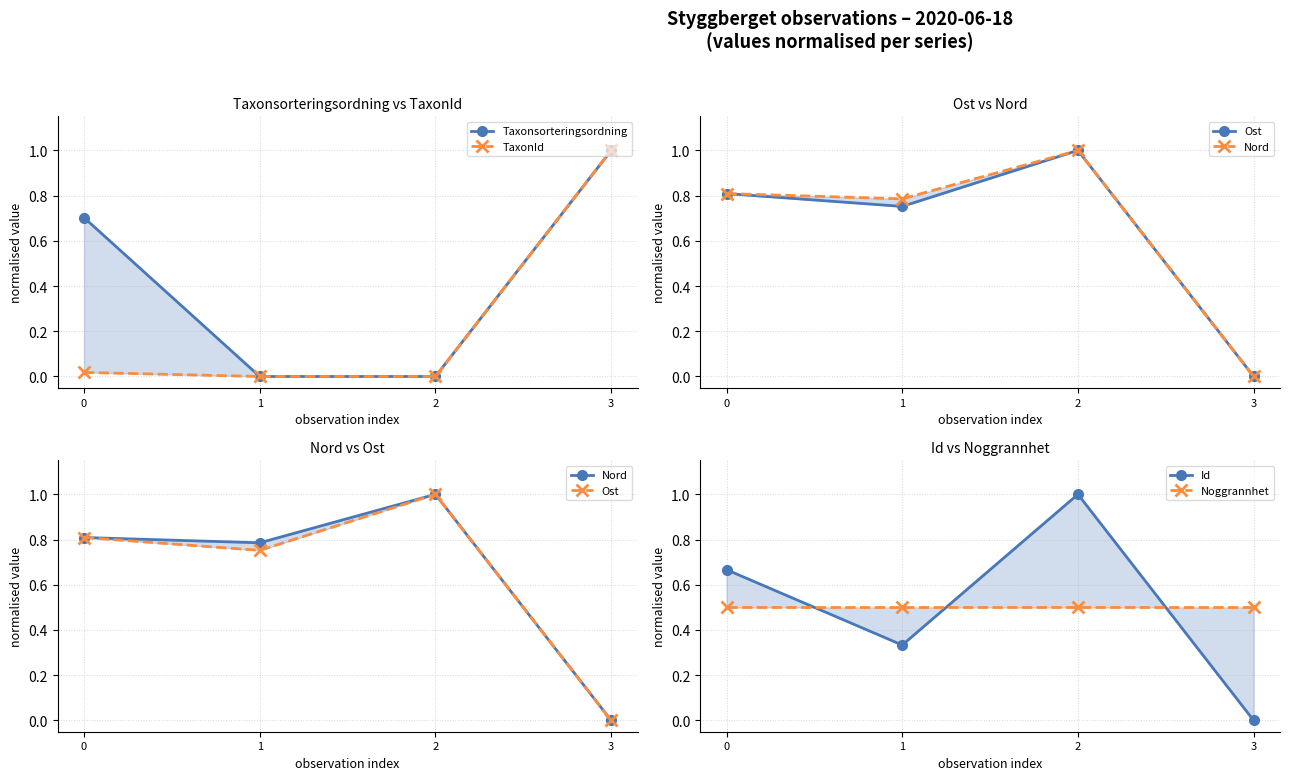

Rank the series by their maximum value, from lowest to highest.

Noggrannhet, Taxonsorteringsordning, TaxonId, Ost, Nord, Id